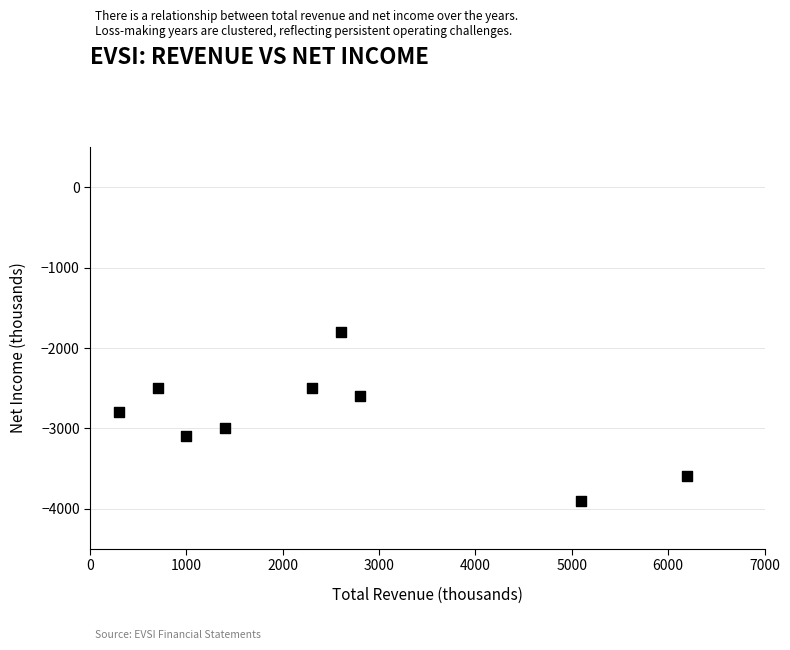

What Y value in the scatter plot is closest to -2850?

-2800